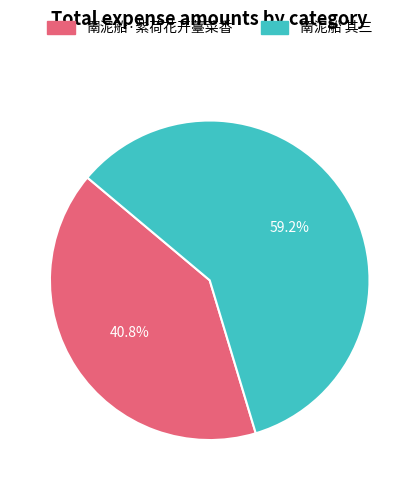

Count the number of slices in the pie.

2